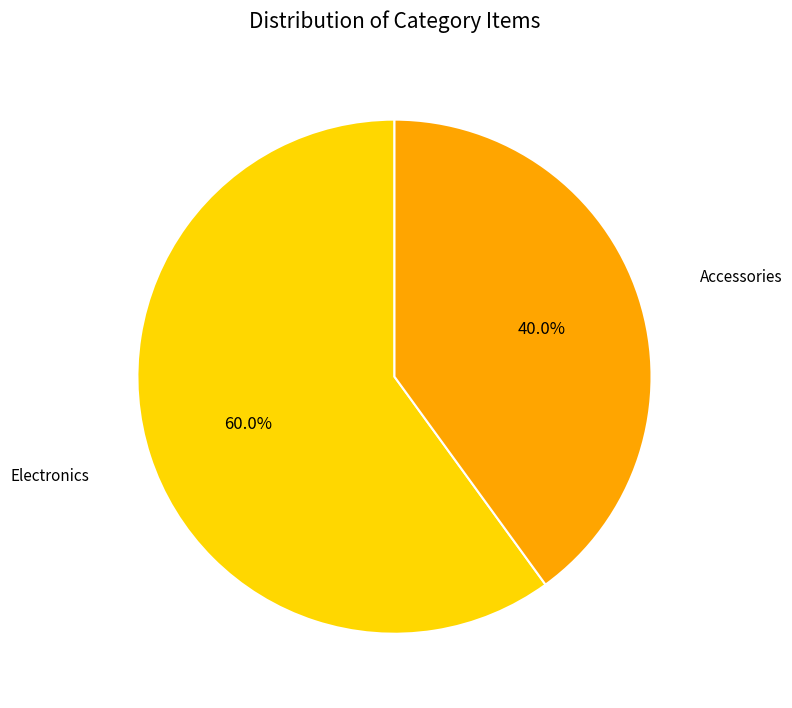

To the nearest percent, what portion does Accessories represent?

40%